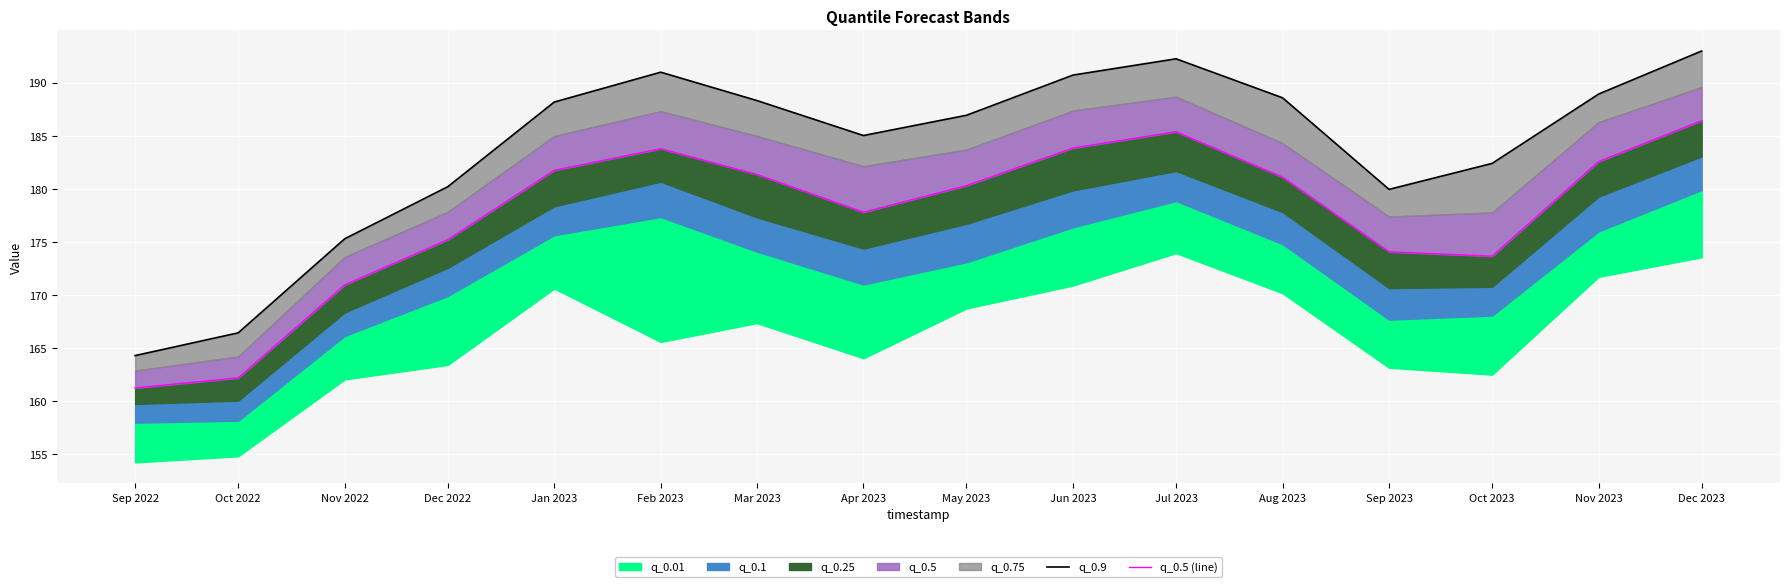

Which series changed the most between Jul 2023 and Sep 2023?

q_0.9